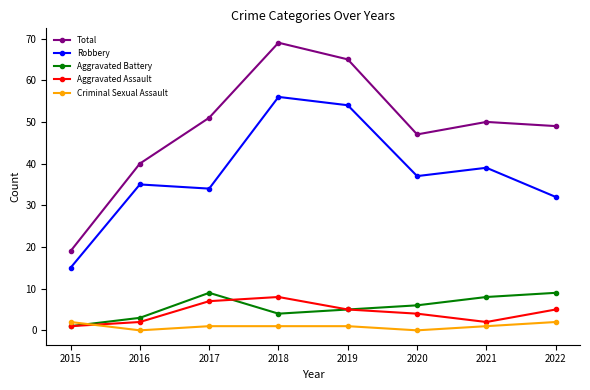

Is the value of Criminal Sexual Assault at 2019 greater than the value of Aggravated Assault at 2020?

No